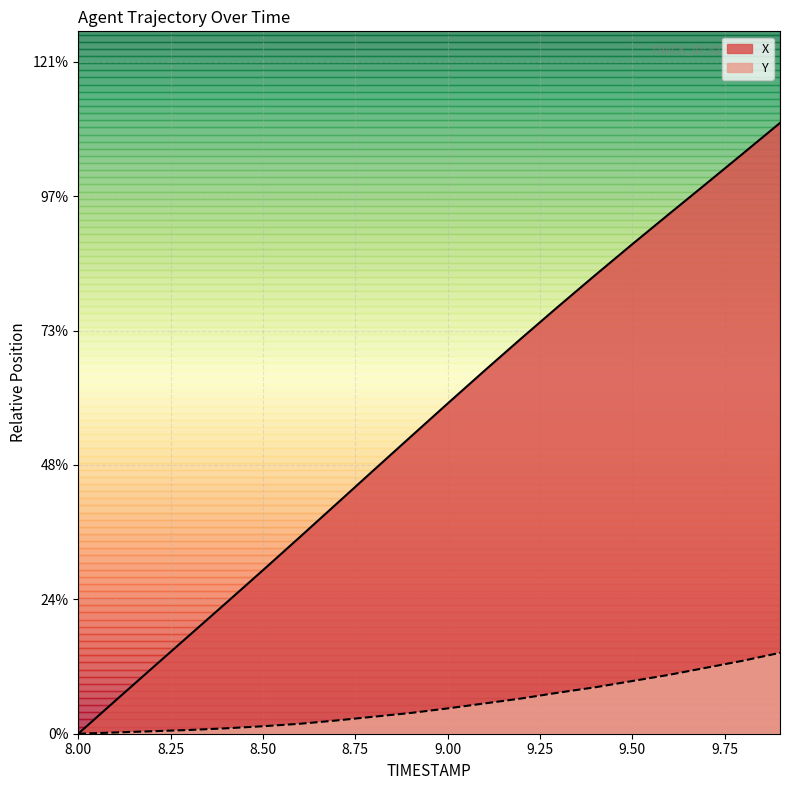

What is the label of the 20th point from the right?

8.00